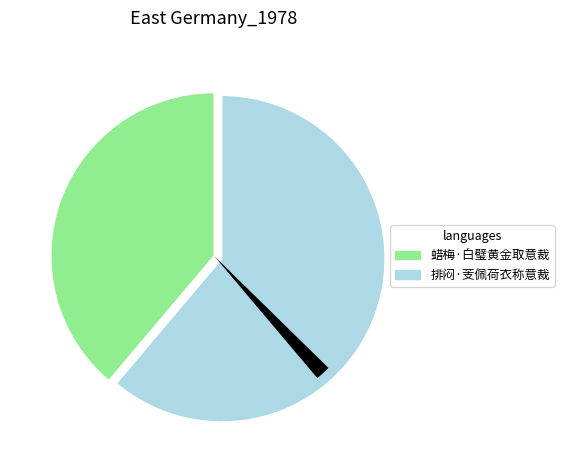

Is it true that 蜡梅·白璧黄金取意裁 is 31% of the pie?

False